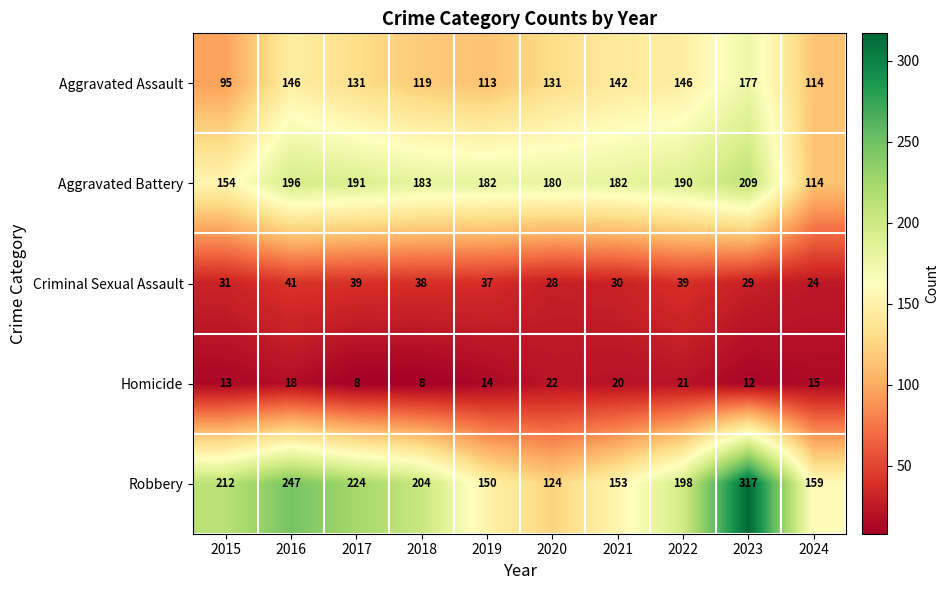

Which category has the highest value in the Aggravated Assault series?

2023